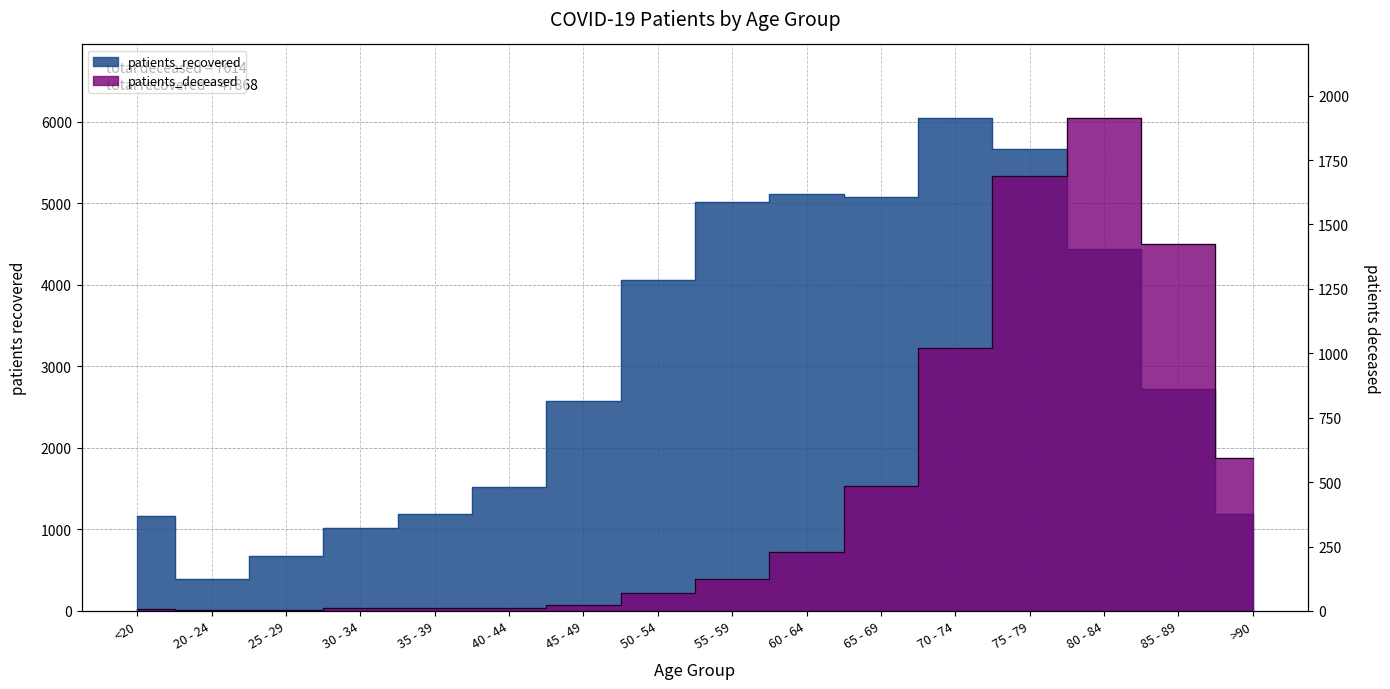

At which label does patients_recovered first exceed 2718?

50 - 54